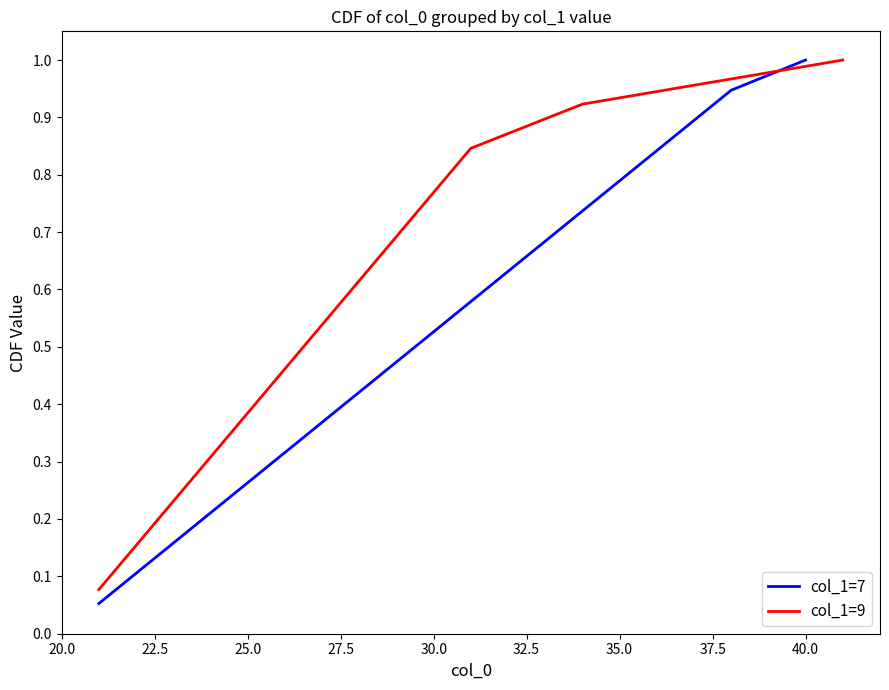

Which category has the highest value in the col_1=7 series?

40.0